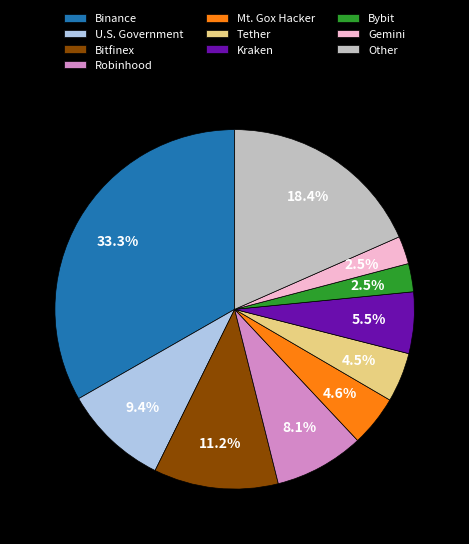

How many segments does this pie chart have?

10